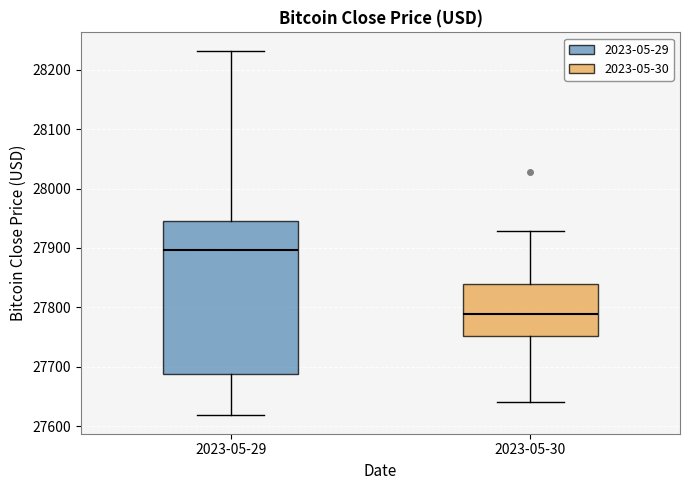

Reading left to right, read every box against the y-axis: the position of its median line, the range the box covers, and the ends of its whiskers. The values are not printed on the chart, so give them approximately, as read against the axis.

2023-05-29: median 27900, box 27690 to 27950, whiskers 27620 to 28230
2023-05-30: median 27790, box 27750 to 27840, whiskers 27640 to 27930